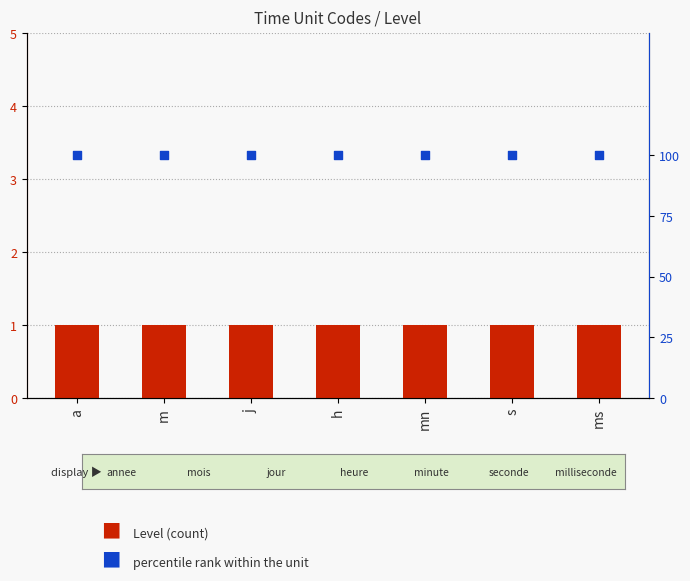

What are all the series names shown in the legend?

Level, percentile rank within the unit